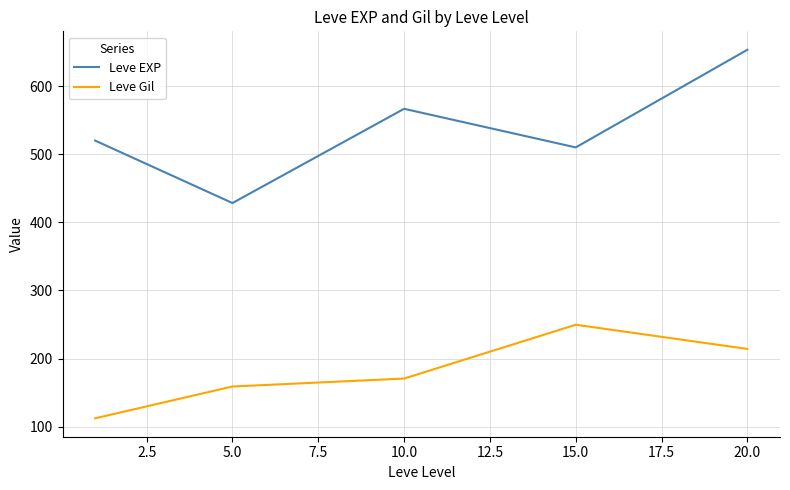

True or false: Leve Gil and Leve EXP cross at least once.

False